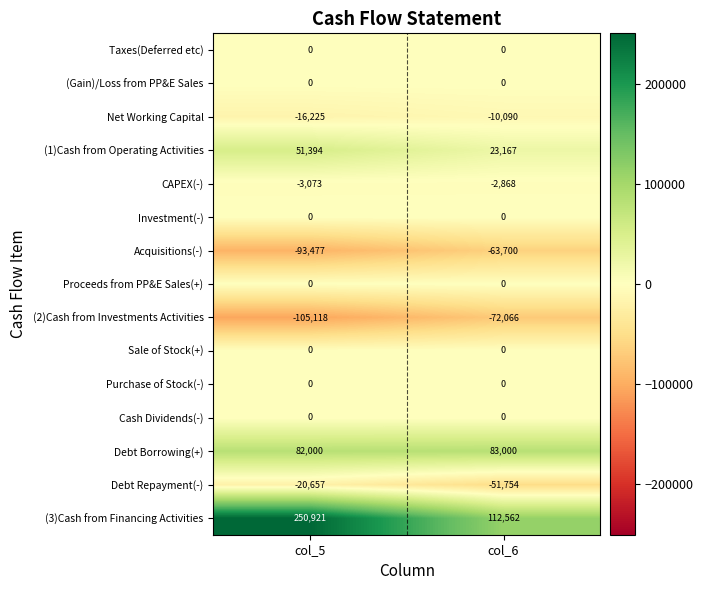

What is the difference between the highest and lowest values at col_5?

356039